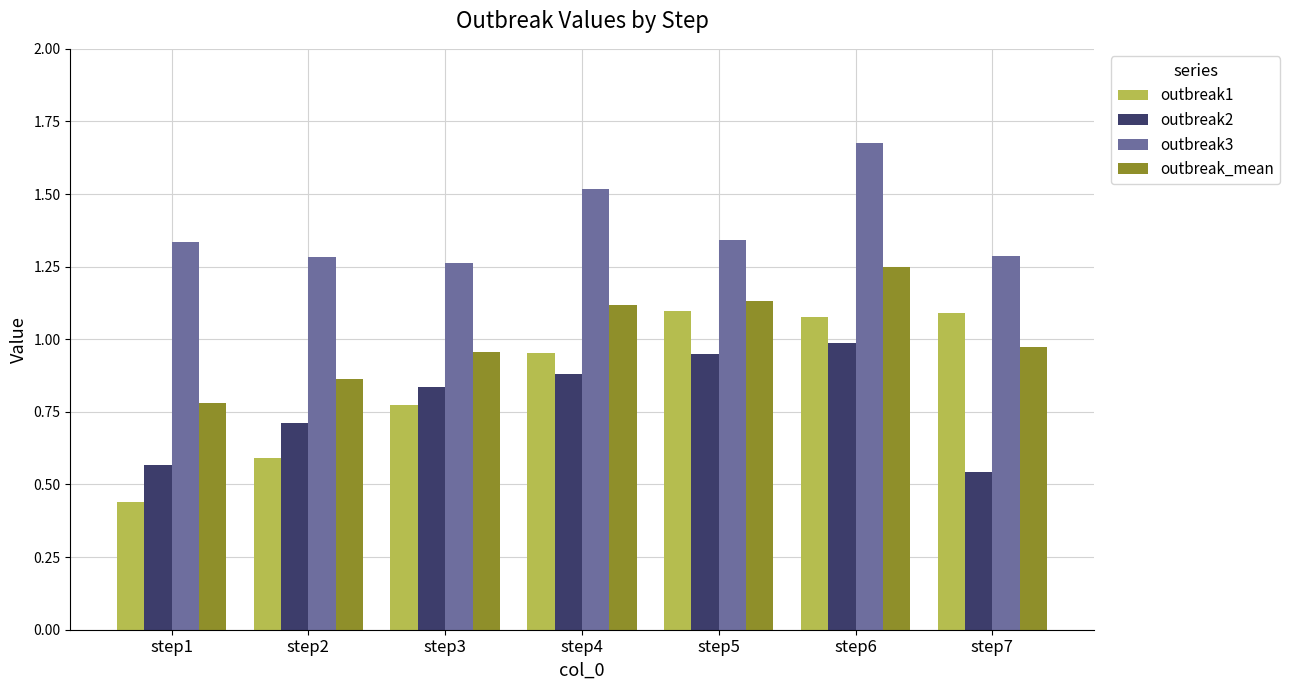

At which label does outbreak2 reach its peak?

step6